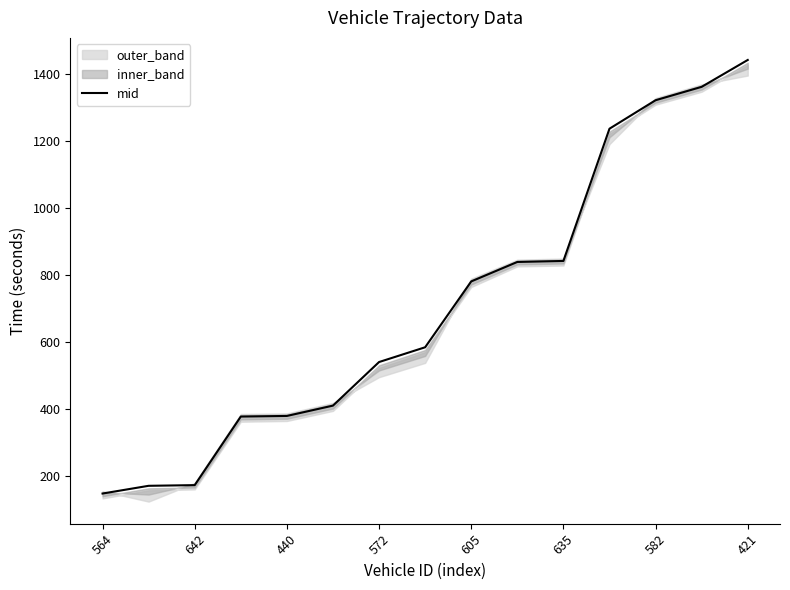

Is it true that the value at 13 is 1780.2?

False